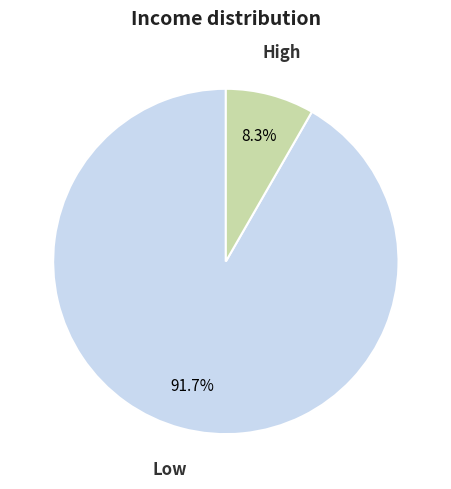

What percentage do Low and High together represent?

100.0%